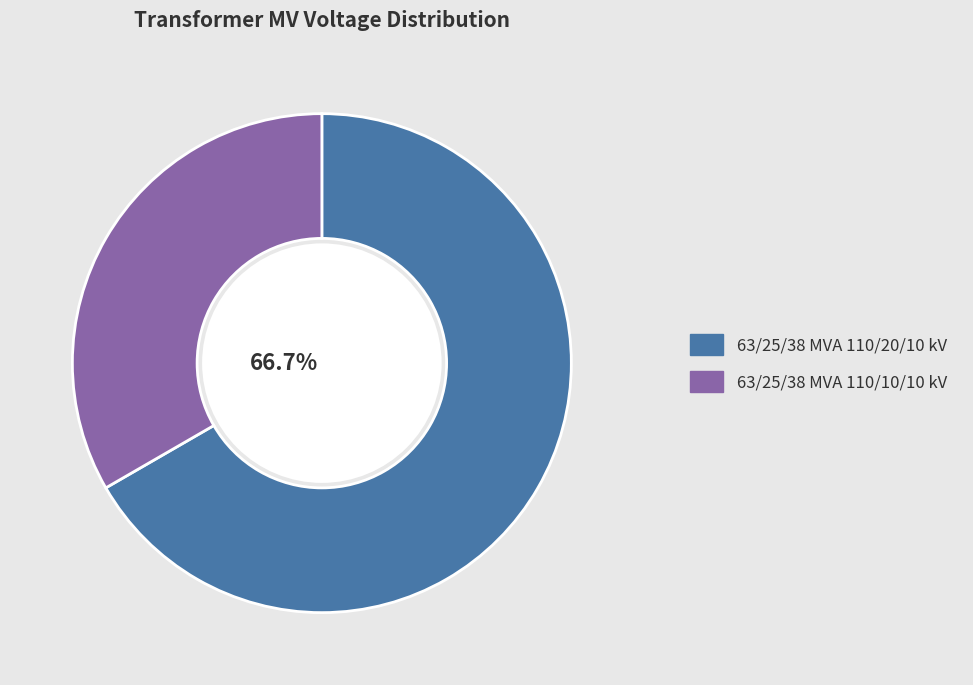

To the nearest percent, what is the average slice percentage?

50%